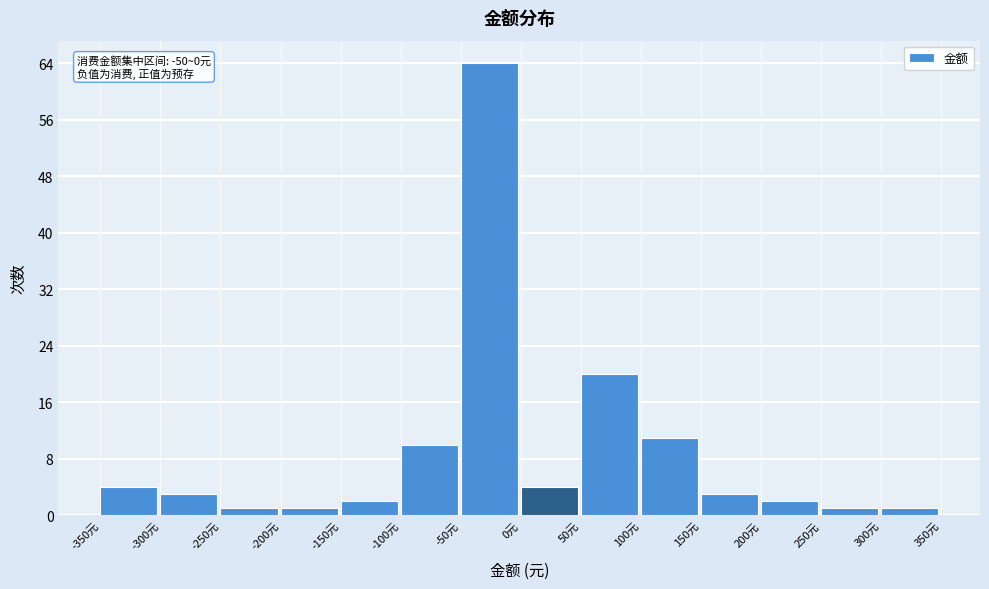

Over which range of the x-axis is the bar tallest?

-50 to 0